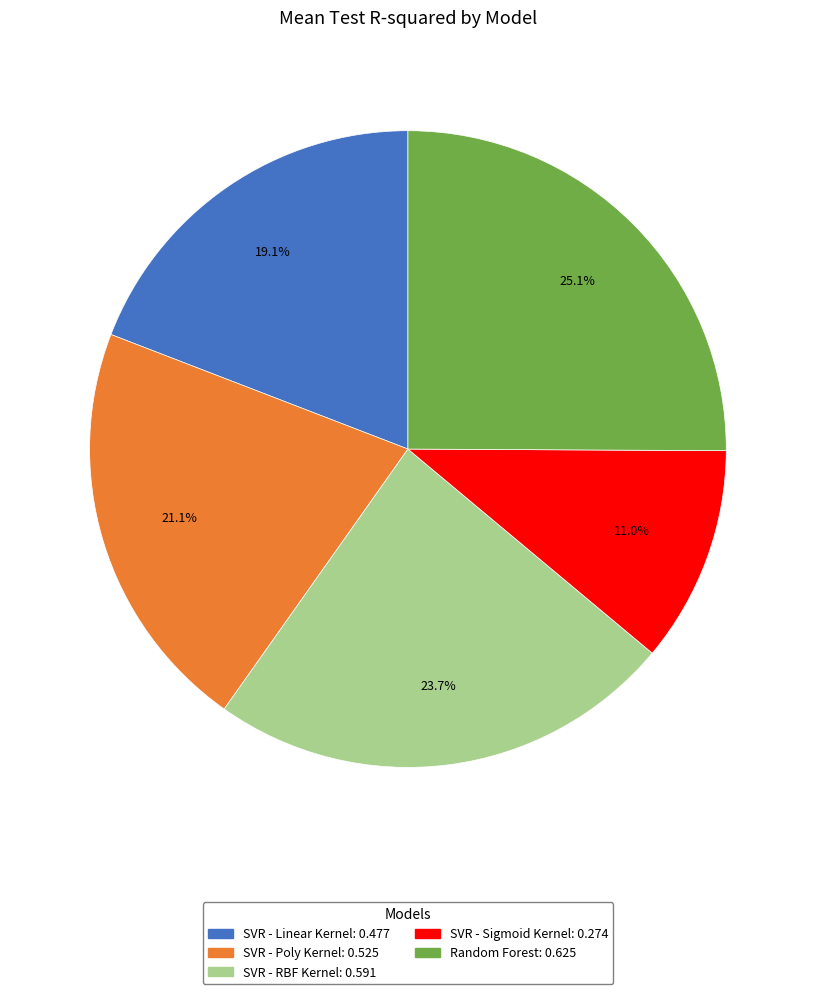

To the nearest percent, what portion does SVR - RBF Kernel represent?

24%